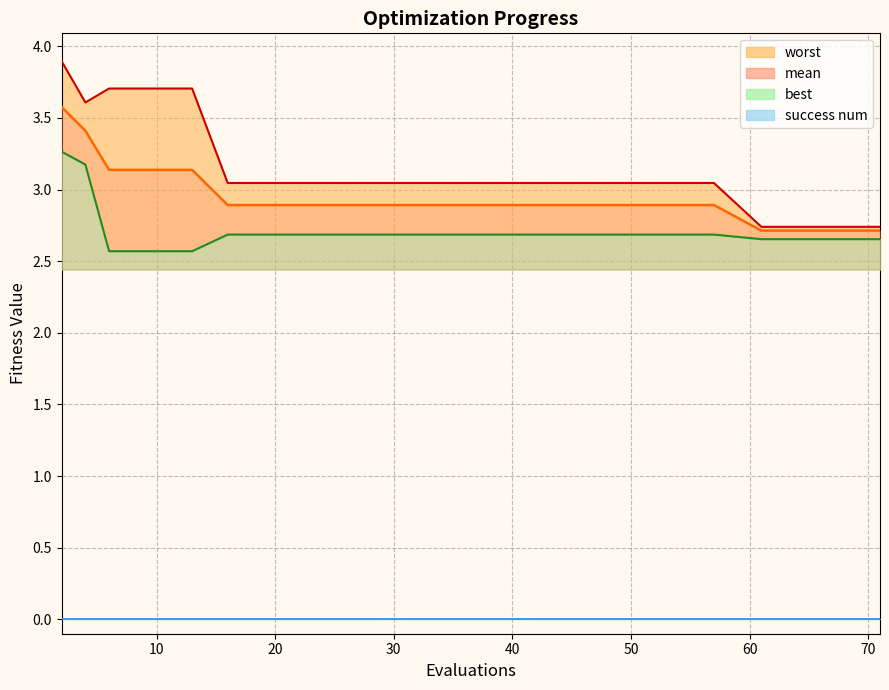

What is the average value of the worst series?

3.2